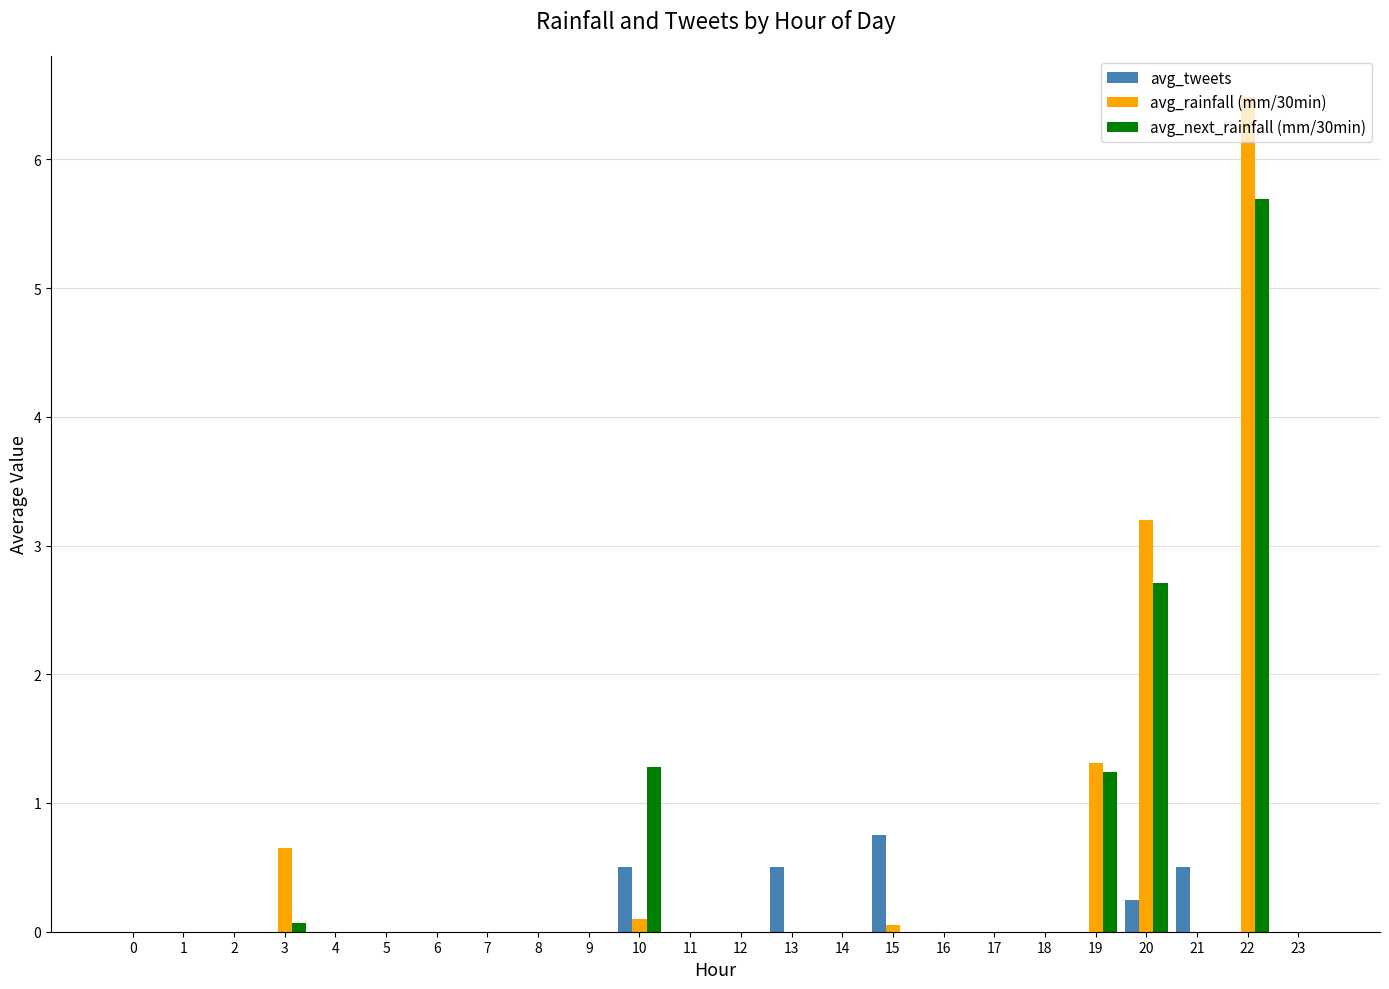

The avg_next_rainfall (mm/30min) series shows 0.0 at 21. True or false?

True